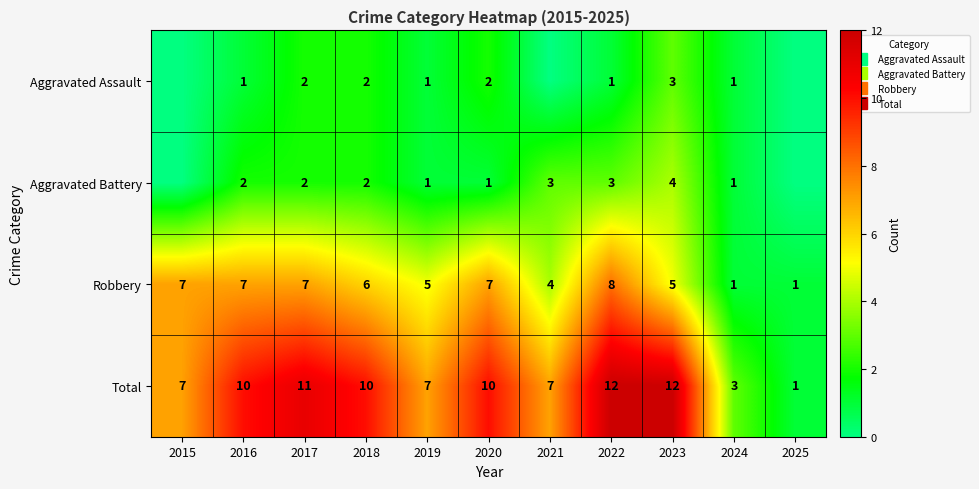

Which label corresponds to the smallest value in the chart?

2015